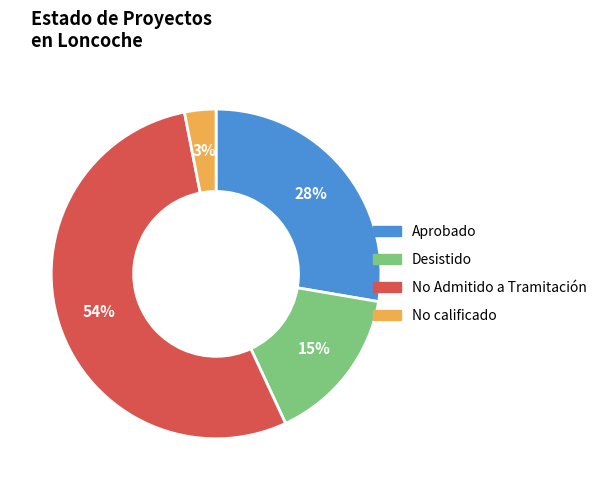

To the nearest percent, what percentage of the pie is Desistido?

15%